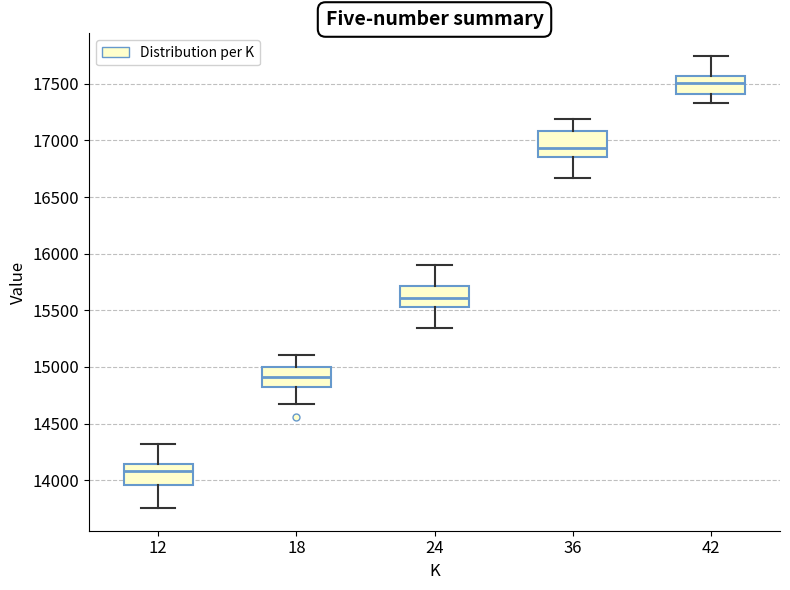

Which box's median line is the highest?

42